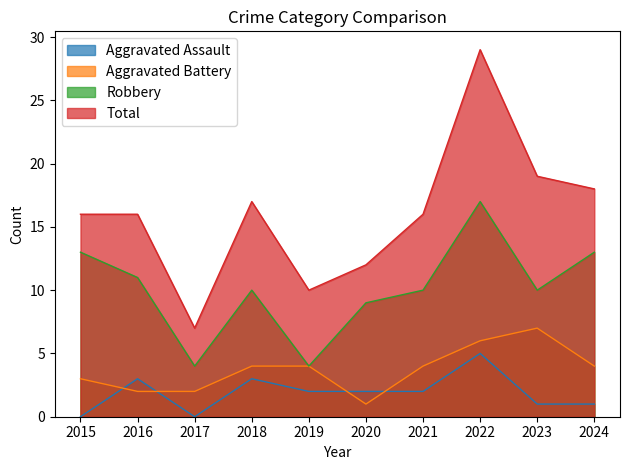

What is the sum of the Aggravated Battery values at 2021 and 2023?

11